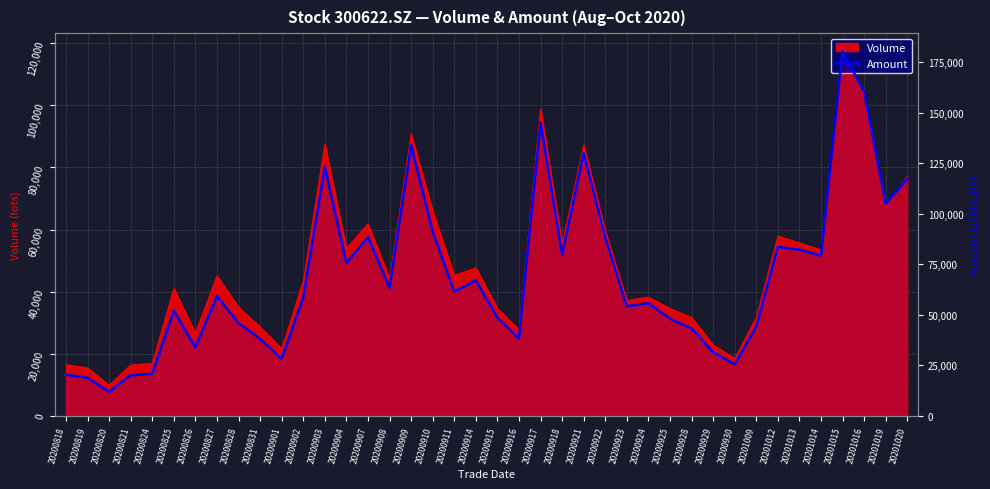

Approximately how many times larger is the value at 20200908 compared to 20200826?

1.9